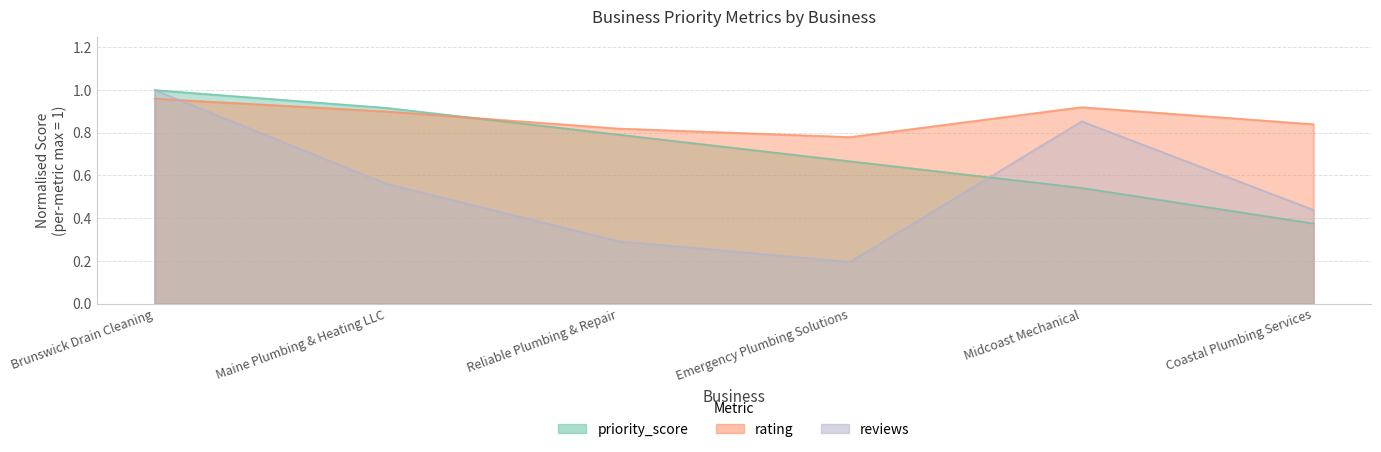

What are all the series names shown in the legend?

priority_score, rating, reviews